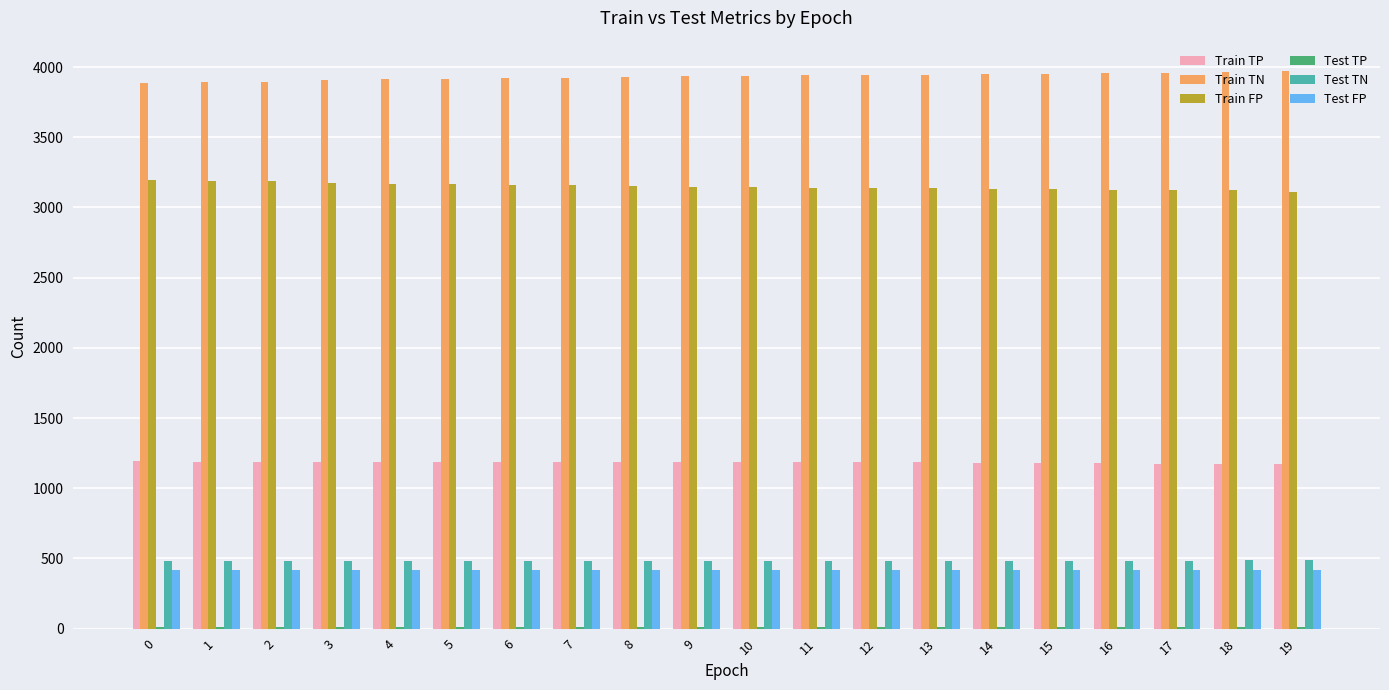

Is the value of Train FP at 9 greater than the value of Test TN at 9?

Yes